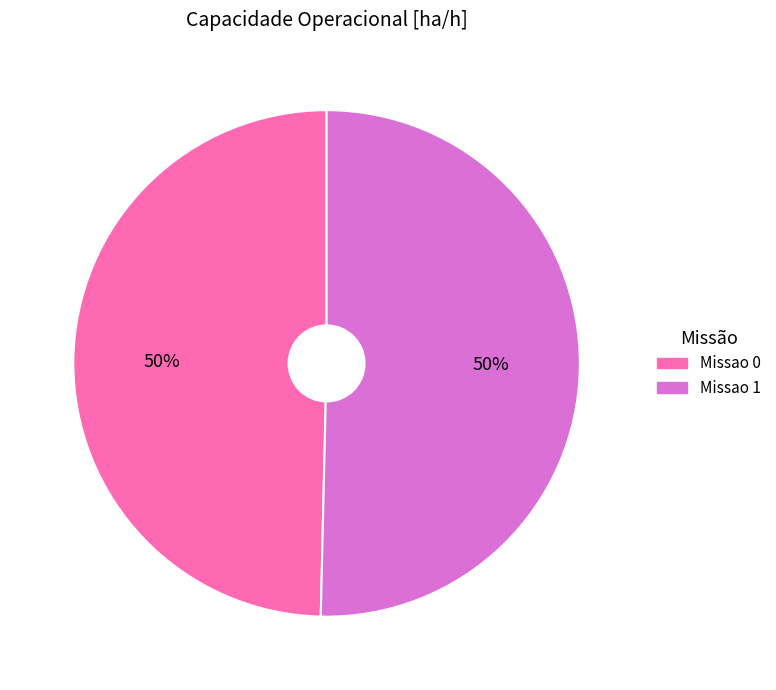

What is the ratio of the value at Missao 0 to the value at Missao 1?

1.0